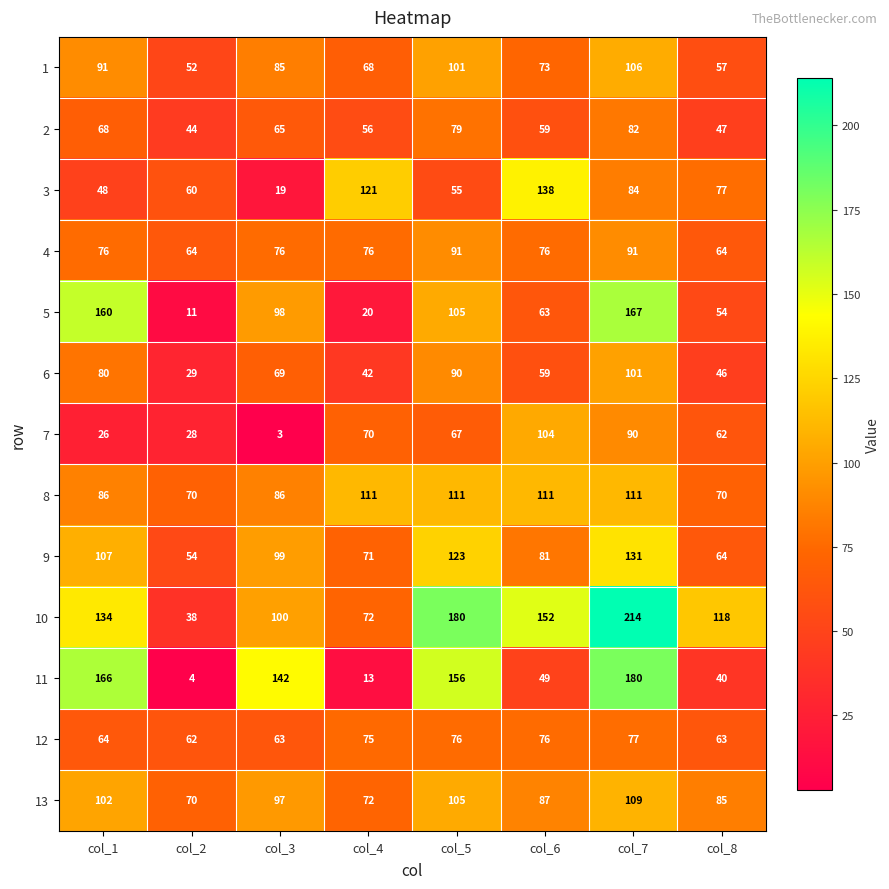

Read the 6 value at col_4.

42